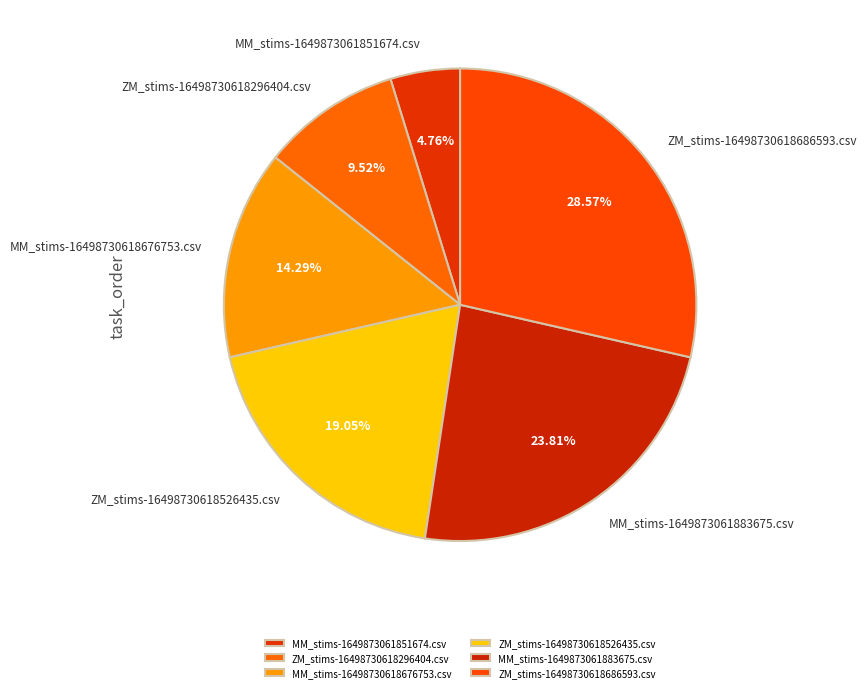

Between ZM_stims-16498730618686593.csv and ZM_stims-16498730618526435.csv, which is larger?

ZM_stims-16498730618686593.csv